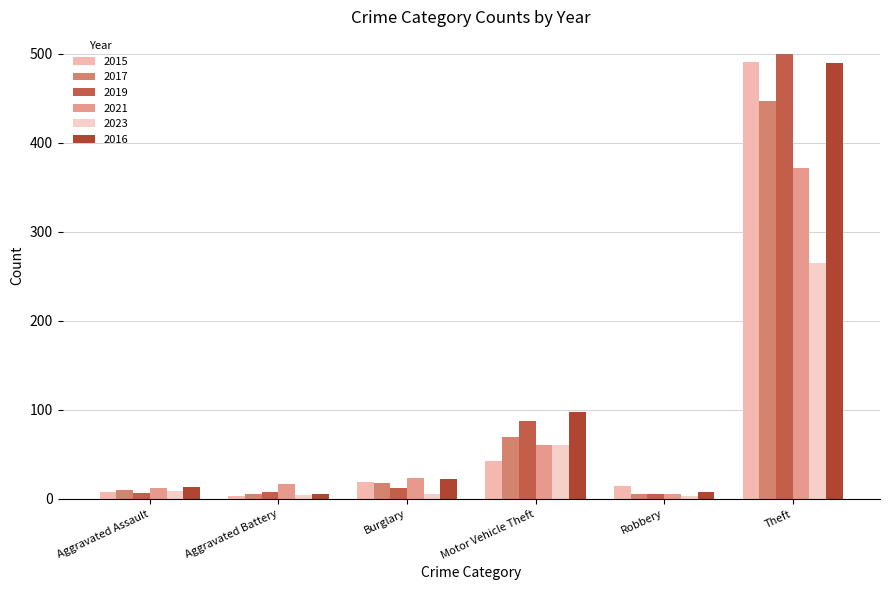

How many values in the 2017 series are below 18?

3